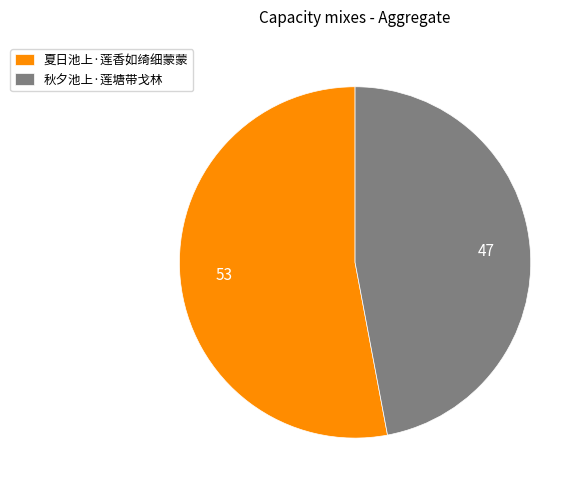

Count the number of slices in the pie.

2